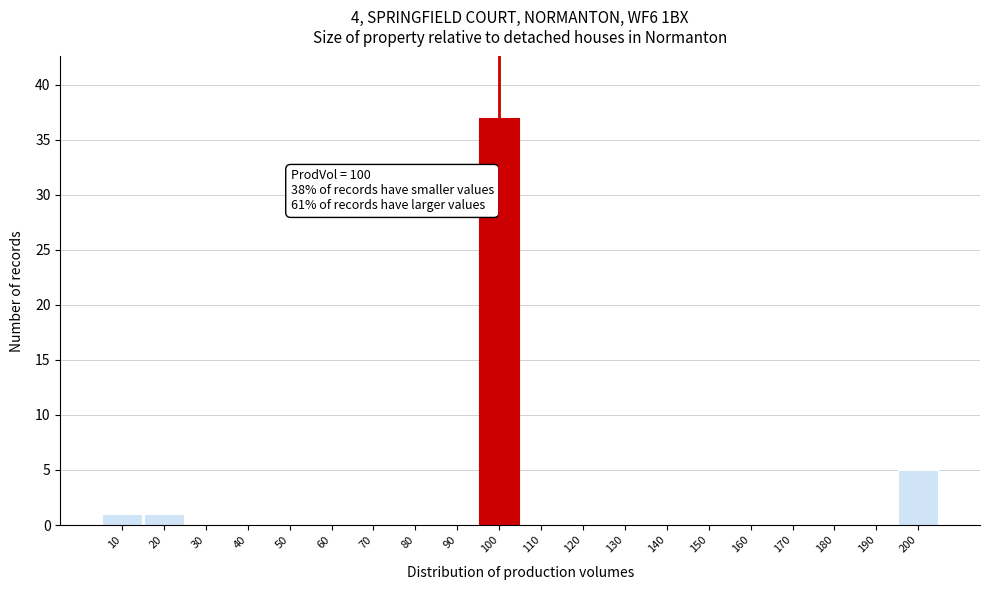

Reading left to right, extract all data points from this chart.

10=1	20=1	30=0	40=0	50=0	60=0	70=0	80=0	90=0	100=37	110=0	120=0	130=0	140=0	150=0	160=0	170=0	180=0	190=0	200=5